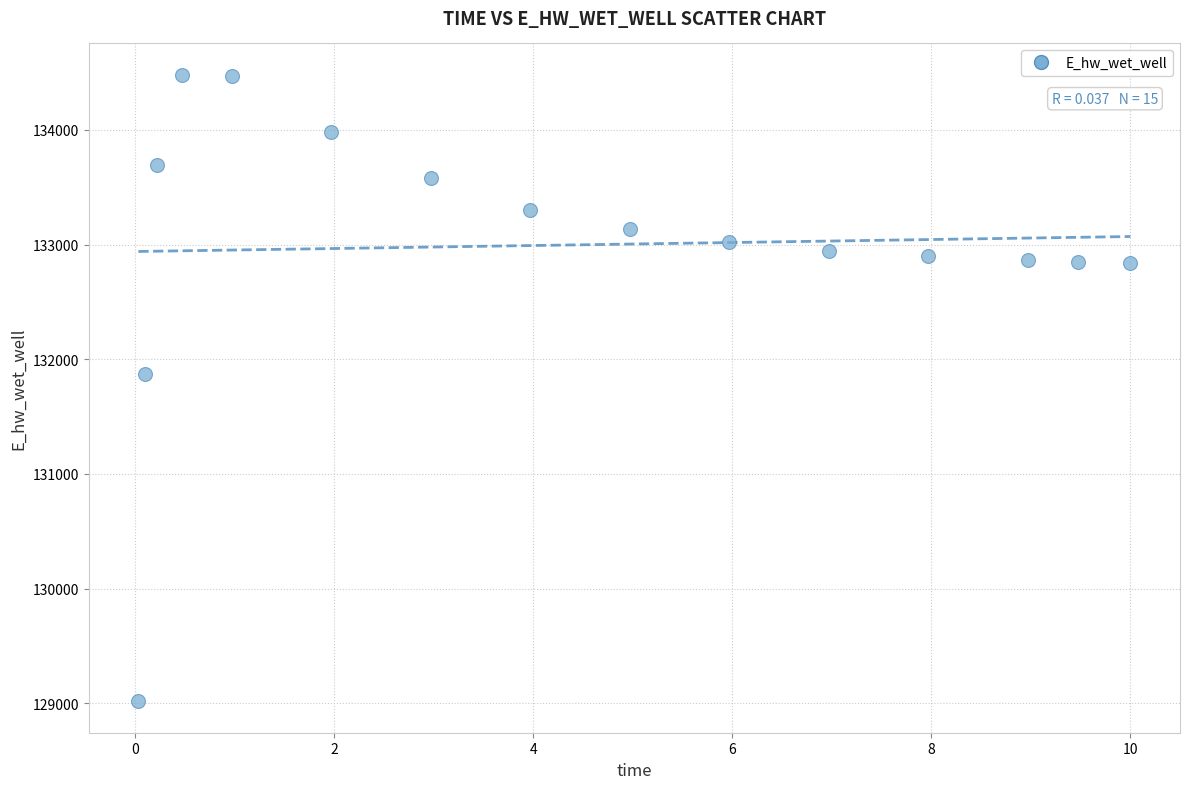

What Y value in the scatter plot is closest to 131748?

131866.7